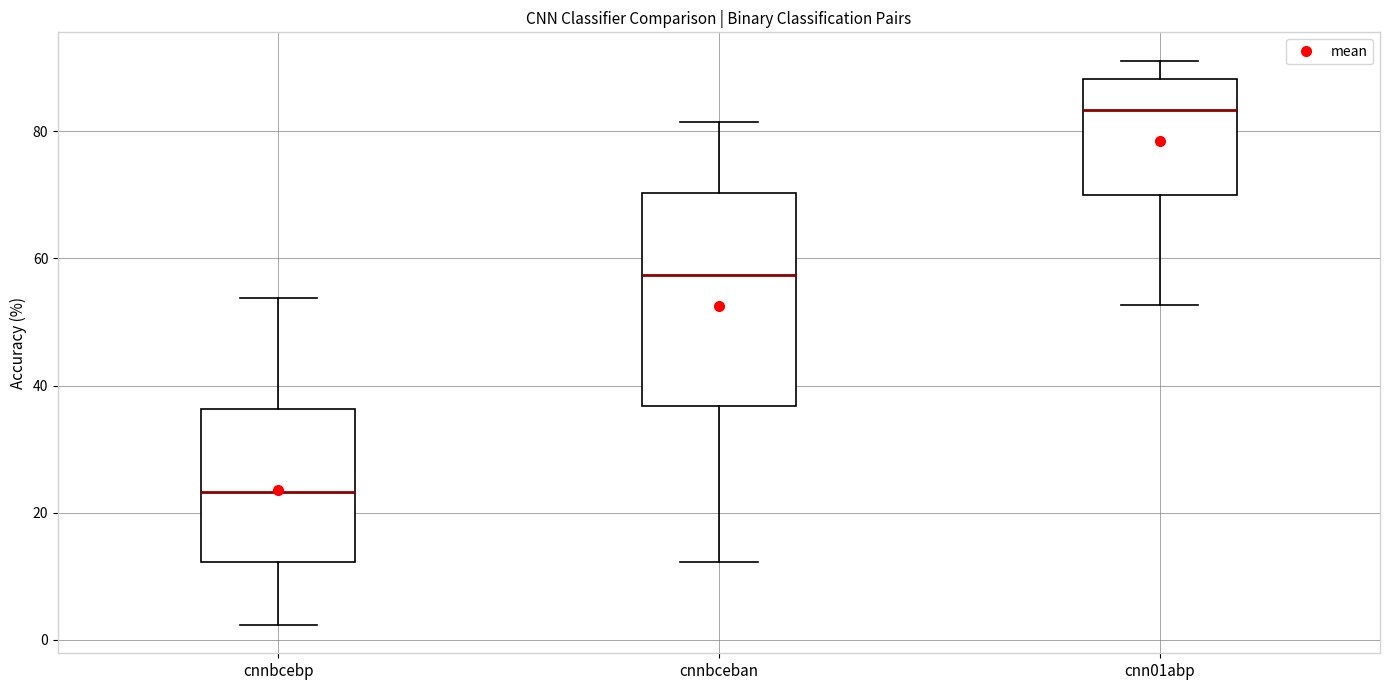

Reading left to right, transcribe this box plot: for each box, give where its median line is, the range the box spans, and where its two whiskers end, as read against the y-axis. The values are not printed on the chart, so give them approximately, as read against the axis.

cnnbcebp: median 24, box 12 to 36, whiskers 2 to 54
cnnbceban: median 58, box 36 to 70, whiskers 12 to 82
cnn01abp: median 84, box 70 to 88, whiskers 52 to 92